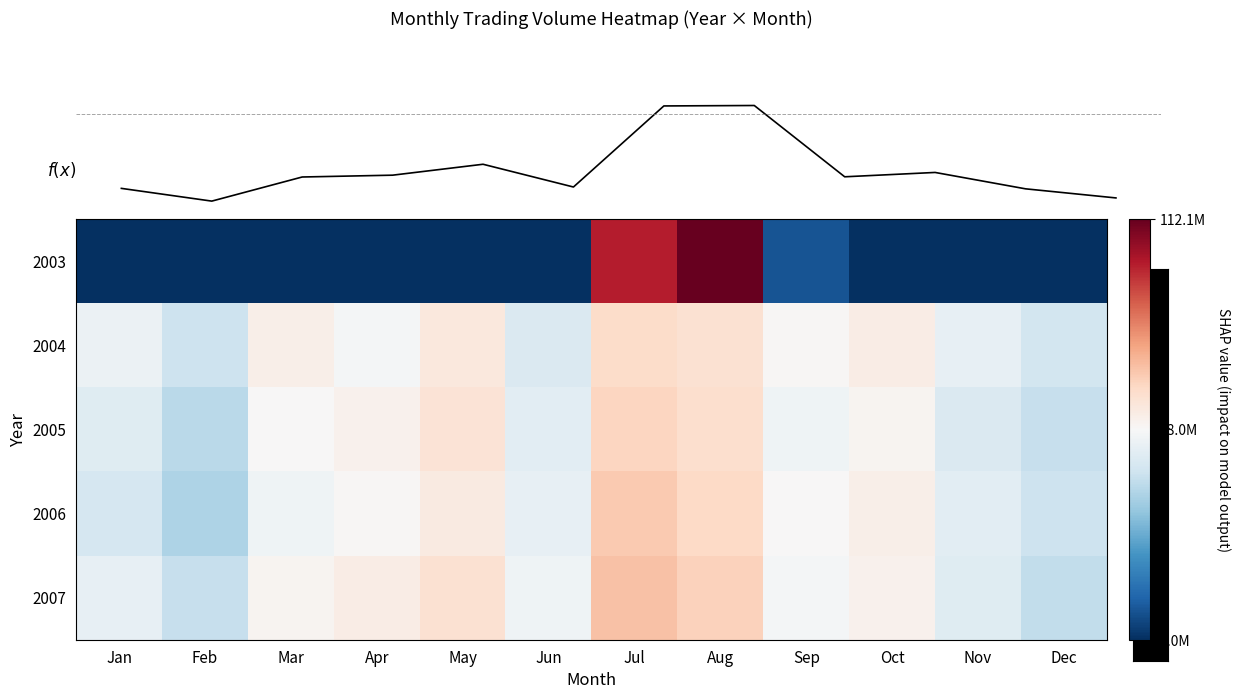

Reading left to right, extract all data points from this chart.

f(x): 34200000.0	28600000.0	39200000.0	40000000.0	44800000.0	34800000.0	70433158.6	70626340.8	39290809.6	41200000.0	34000000.0	30000000.0
row_0: 0.0	0.0	0.0	0.0	0.0	0.0	98165793.0	112131704.0	6454048.0	0.0	0.0	0.0
row_1: 45000000.0	38000000.0	52000000.0	47000000.0	55000000.0	41000000.0	60000000.0	58000000.0	49000000.0	53000000.0	44000000.0	39000000.0
row_2: 42000000.0	35000000.0	48000000.0	51000000.0	57000000.0	43000000.0	62000000.0	59000000.0	46000000.0	50000000.0	41000000.0	37000000.0
row_3: 40000000.0	33000000.0	46000000.0	49000000.0	54000000.0	44000000.0	65000000.0	61000000.0	48000000.0	52000000.0	43000000.0	38000000.0
row_4: 44000000.0	37000000.0	50000000.0	53000000.0	58000000.0	46000000.0	67000000.0	63000000.0	47000000.0	51000000.0	42000000.0	36000000.0